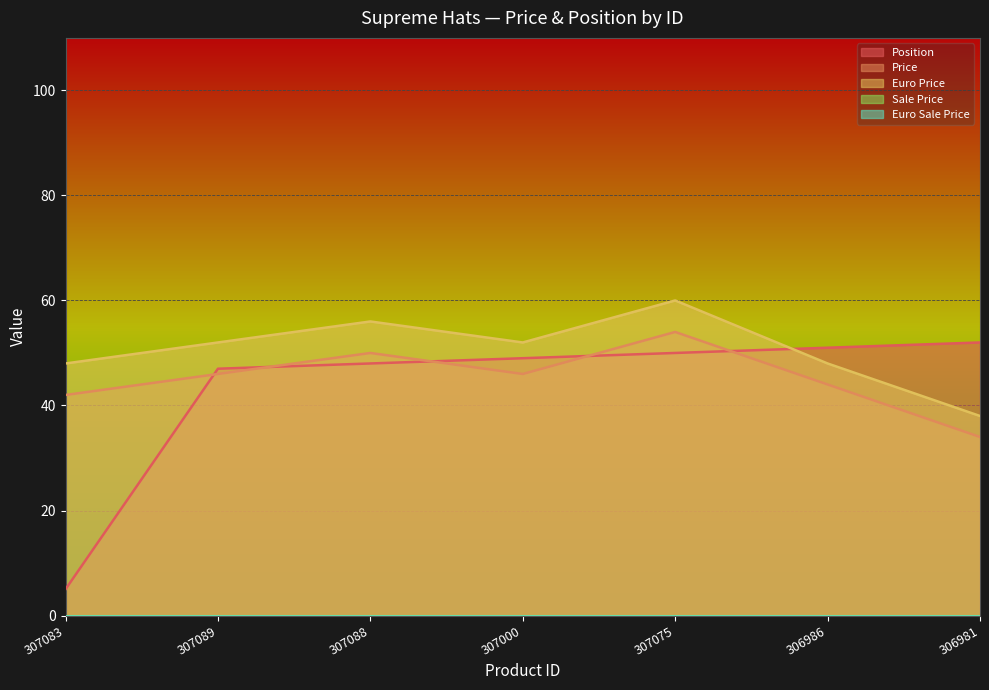

Reading left to right, list all the values displayed in this chart.

Position: 5	47	48	49	50	51	52
Price: 42	46	50	46	54	44	34
Euro Price: 48	52	56	52	60	48	38